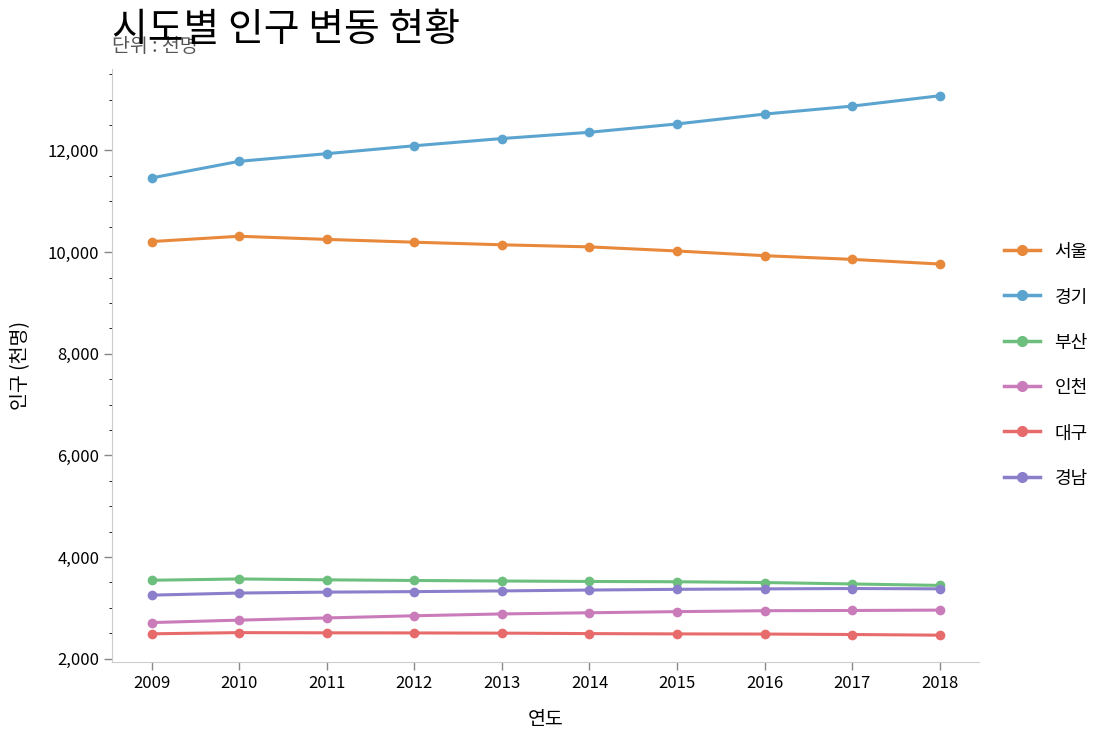

The value of 대구 at 2016 is 4225. True or false?

False